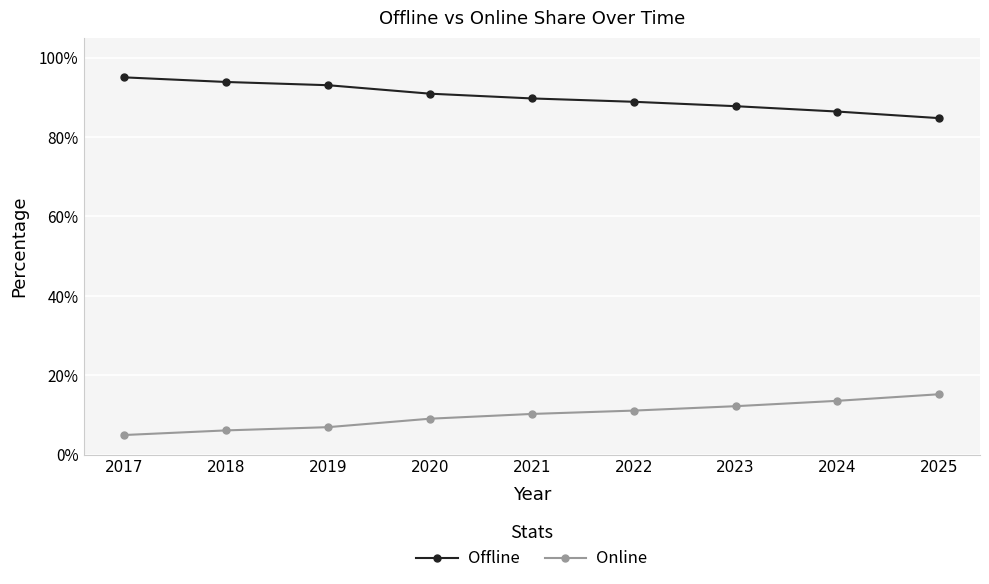

How many data points in Online are above 10?

5